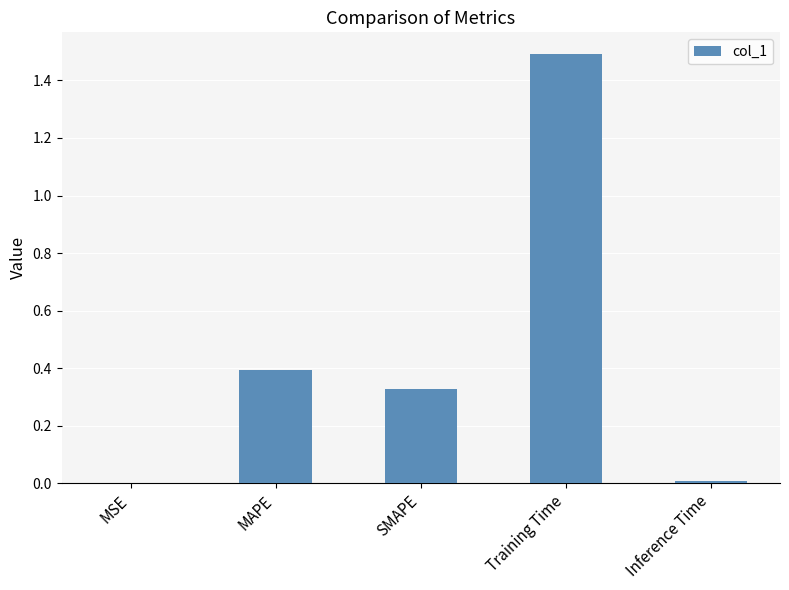

True or false: the data shows 0.4 at MAPE.

True